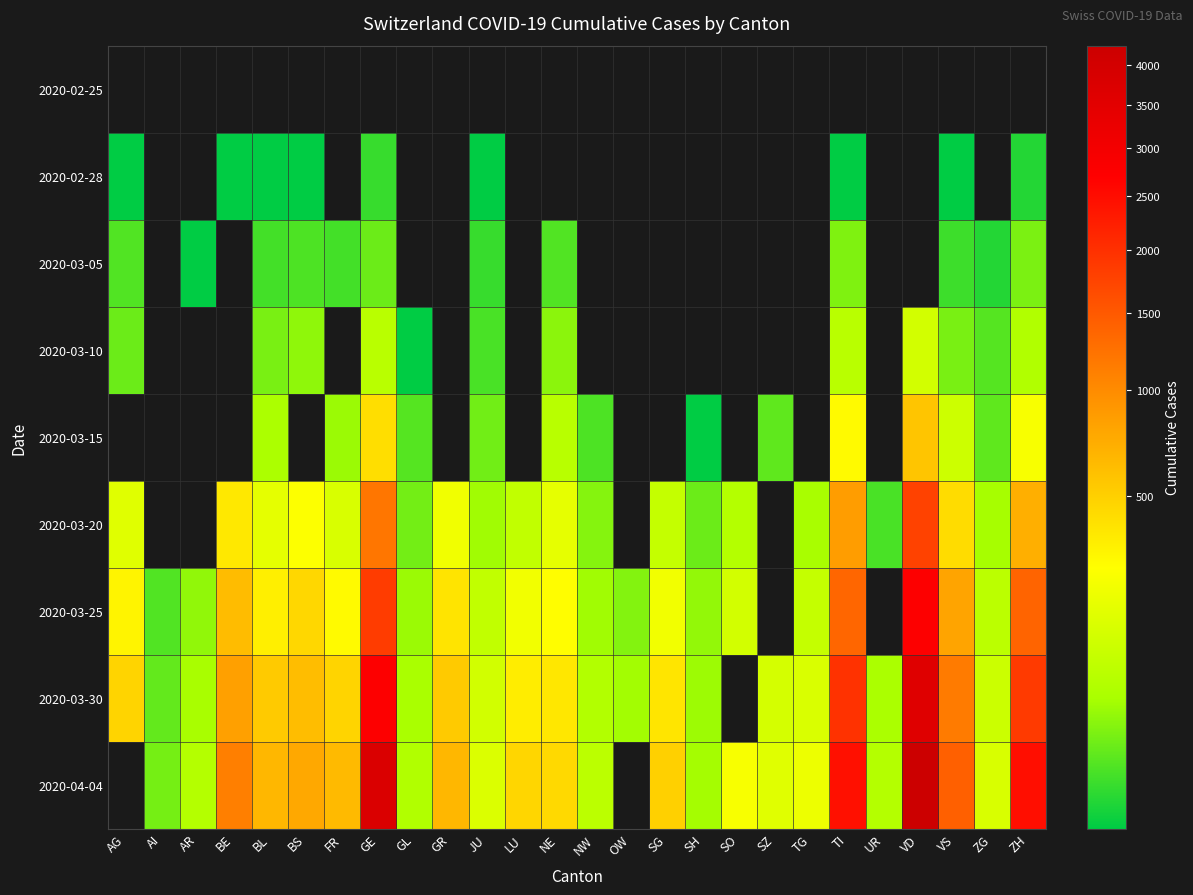

At which category does the chart reach its peak across all series?

VD